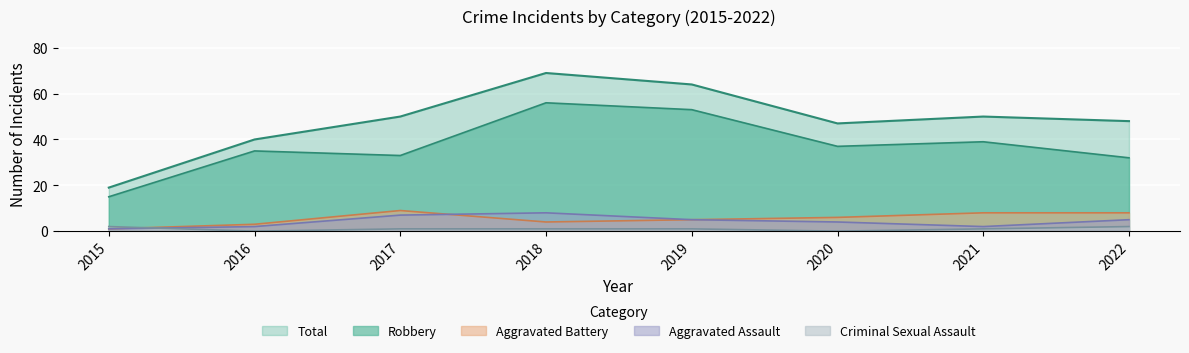

Is it true that Aggravated Battery equals 6 at 2020?

True